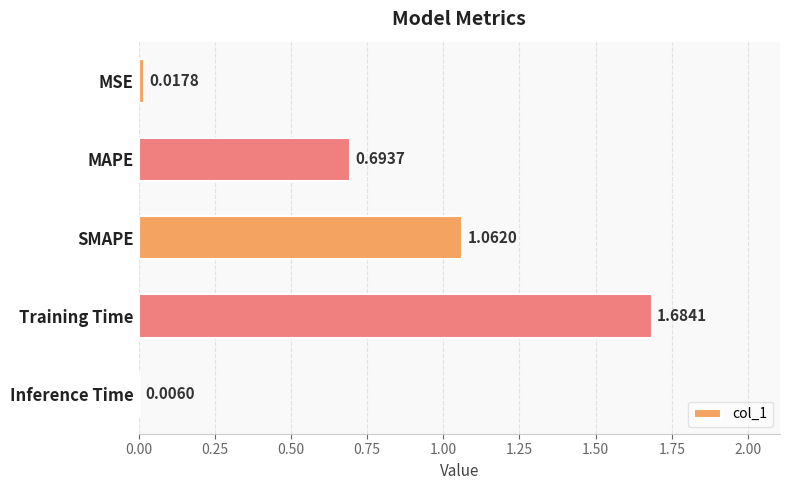

At which label is the value closest to 0?

Inference Time